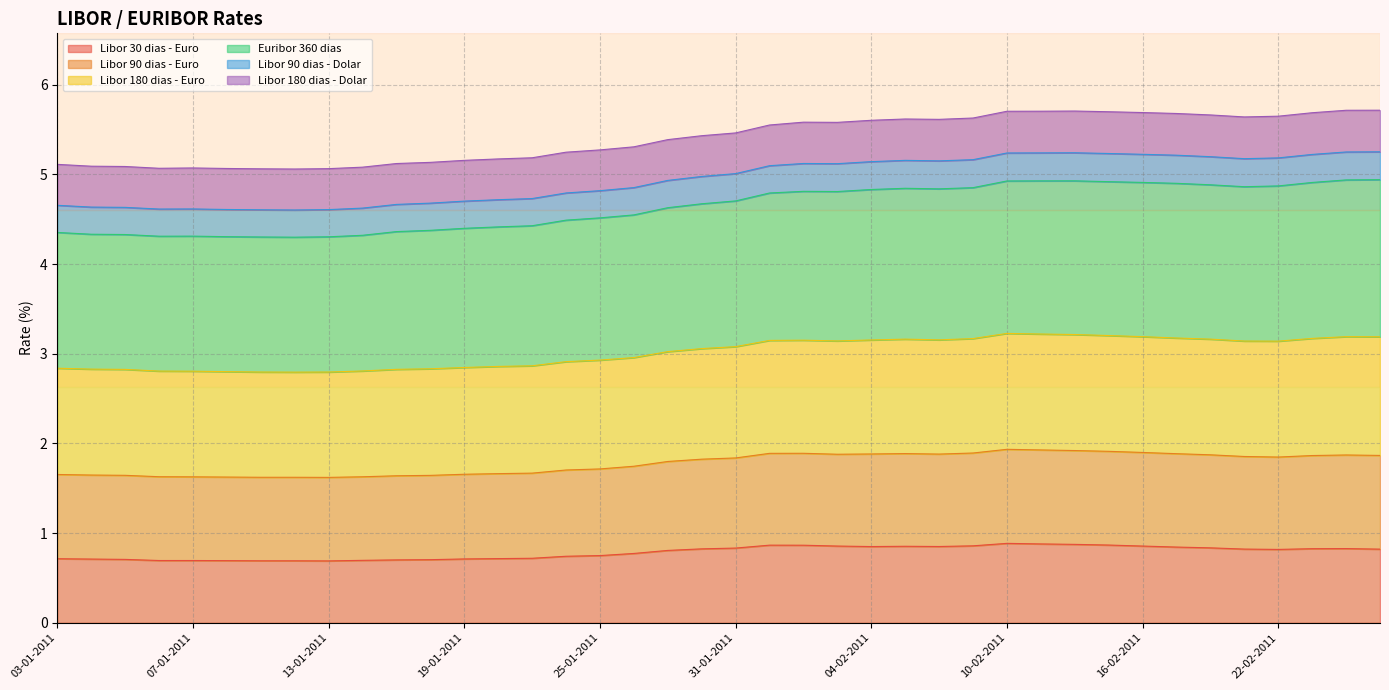

Count the Libor 30 dias - Euro values in the range 0 to 1.

40